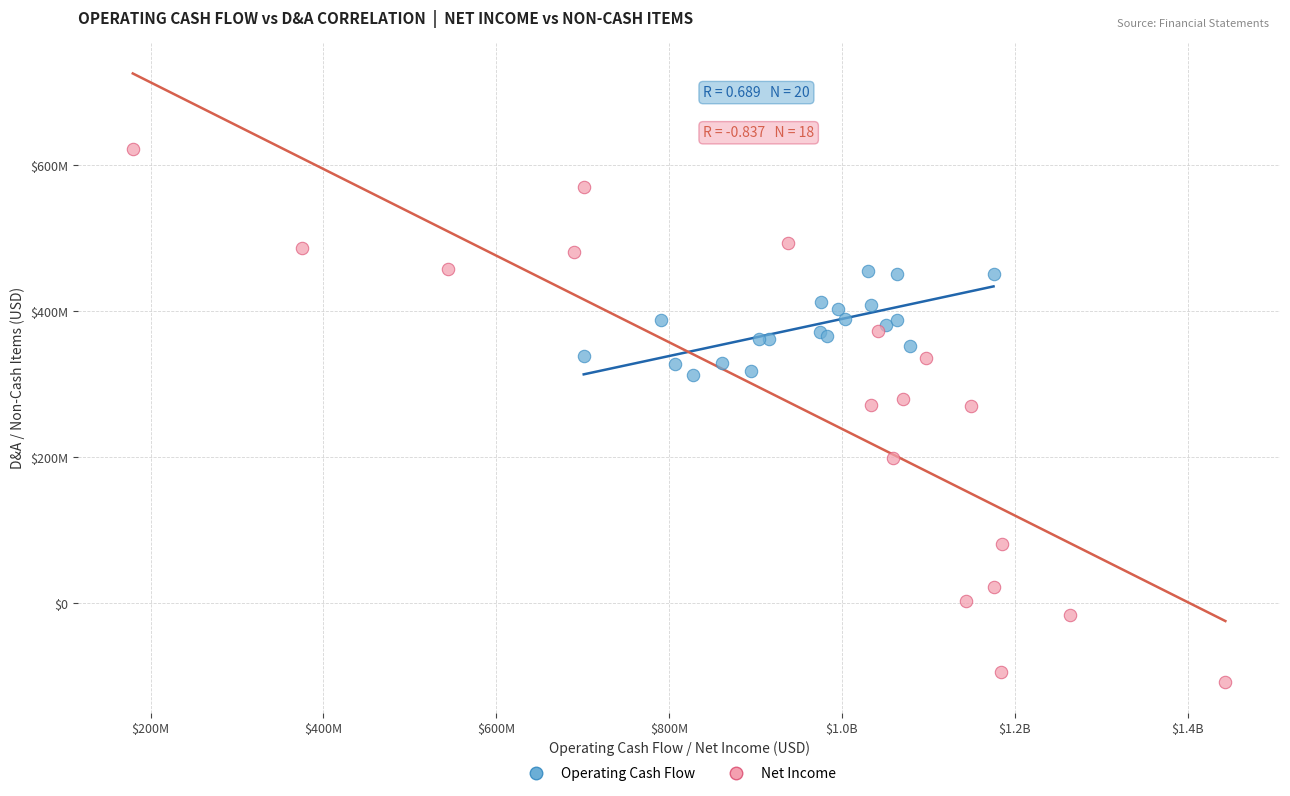

What are all the series names shown in the legend?

Operating Cash Flow, Net Income